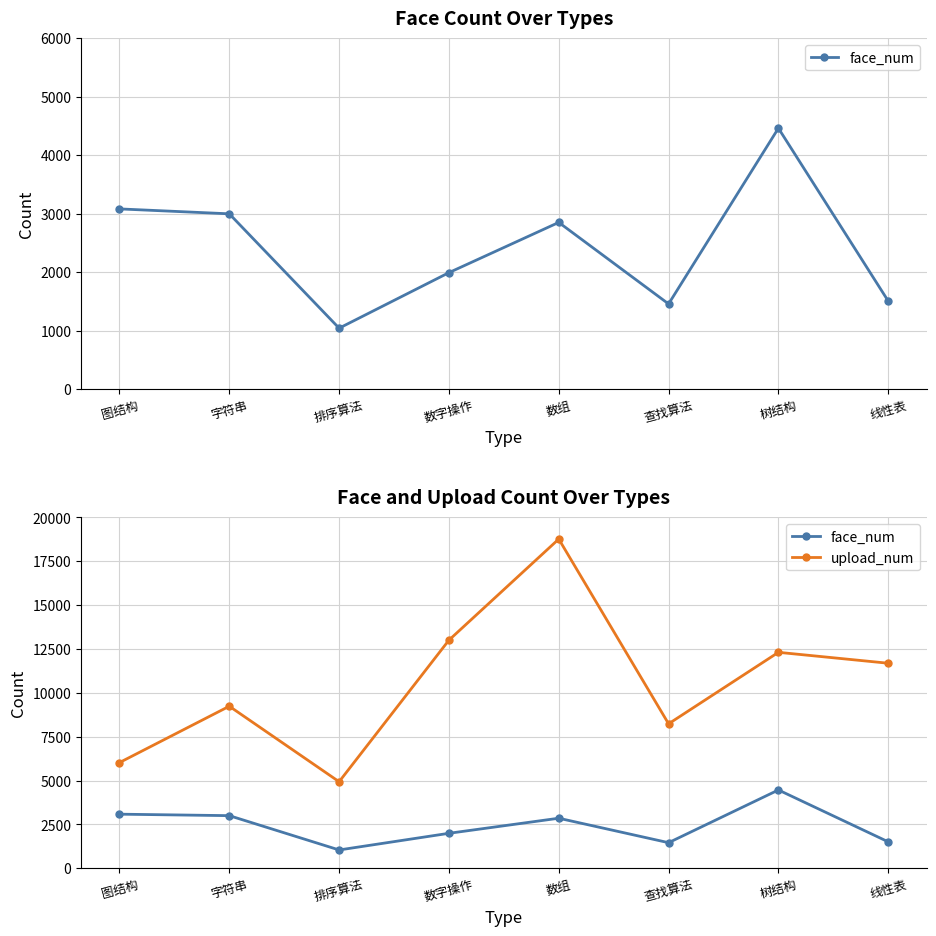

Which series has the widest spread of values?

upload_num